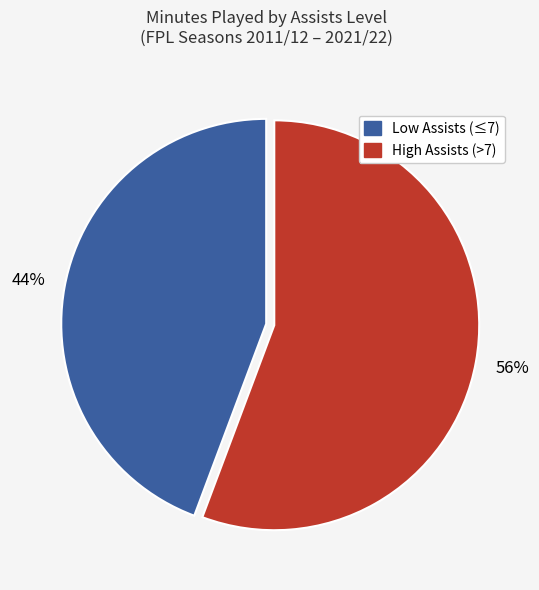

Is there any slice that represents more than half of the pie?

Yes